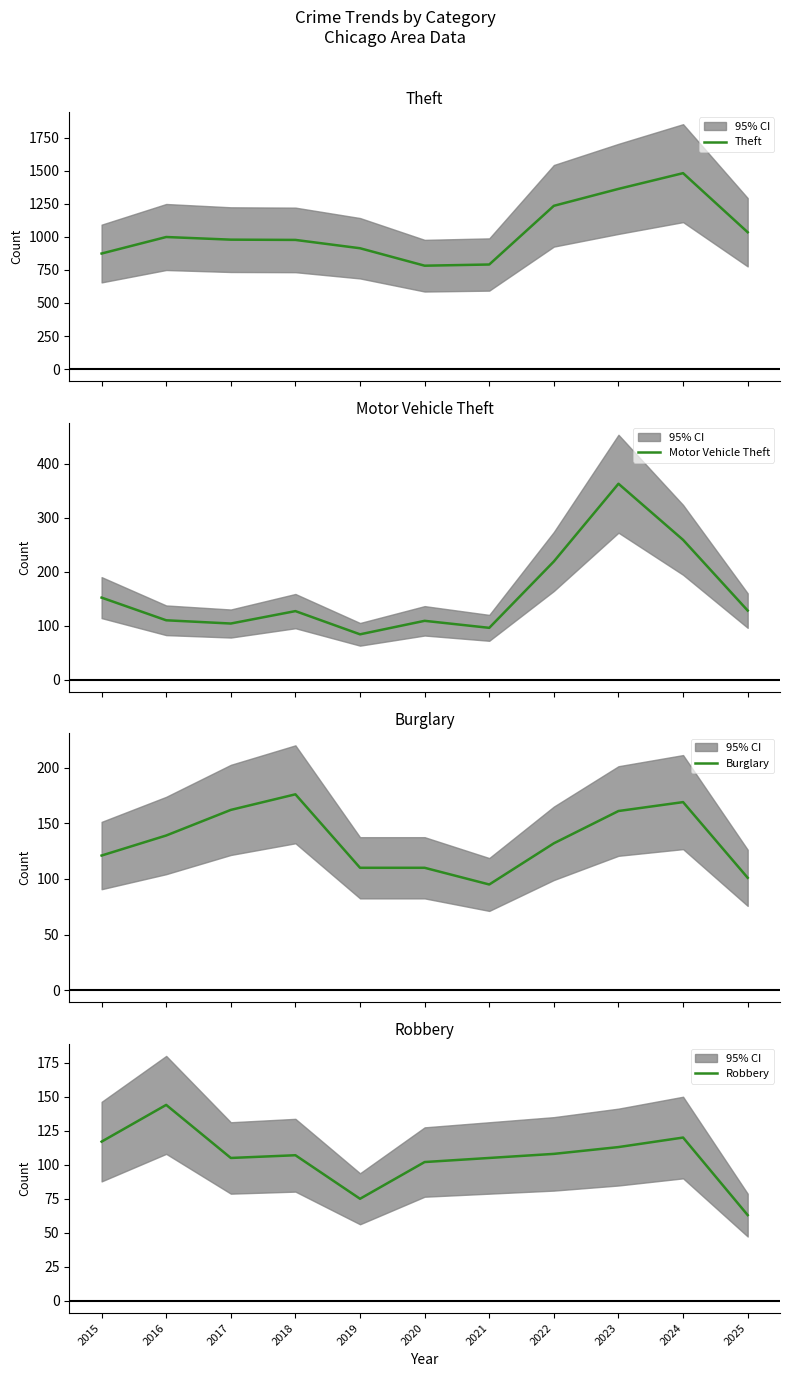

Between 2015 and 2024, which series saw the biggest shift?

Theft